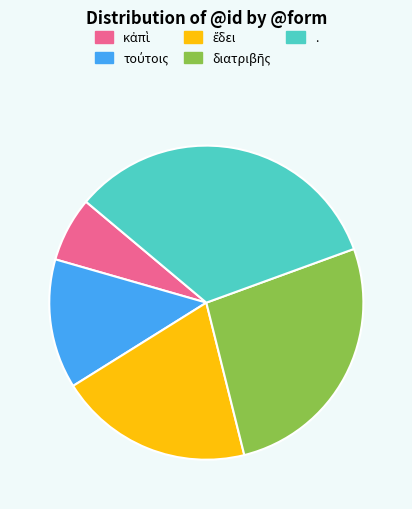

Is it true that . is 33% of the pie?

True